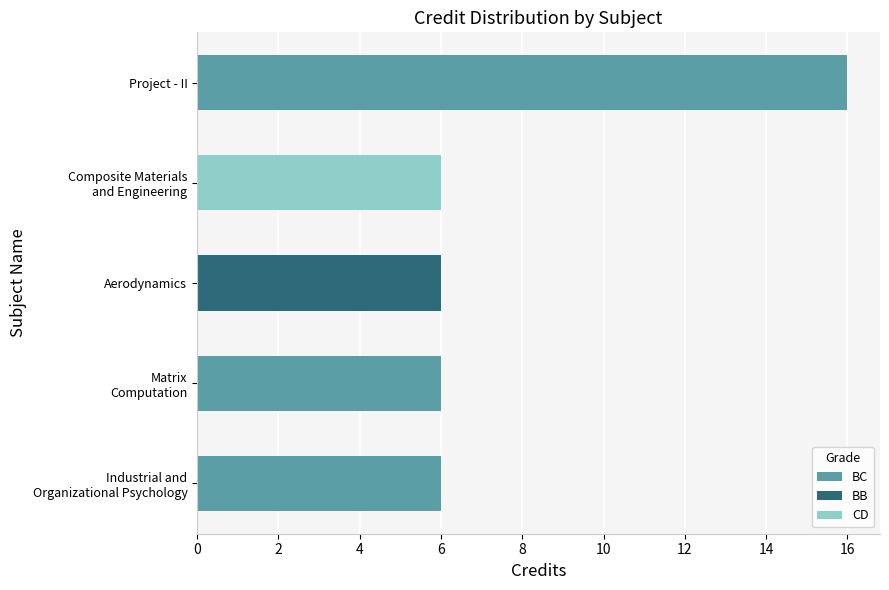

What is the sum of all values?

40